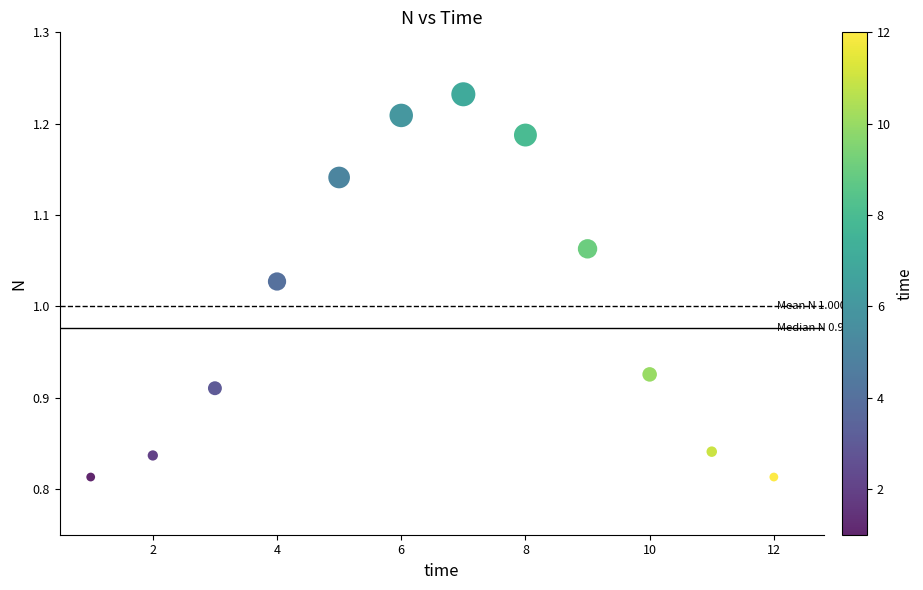

What is the average X value?

6.5